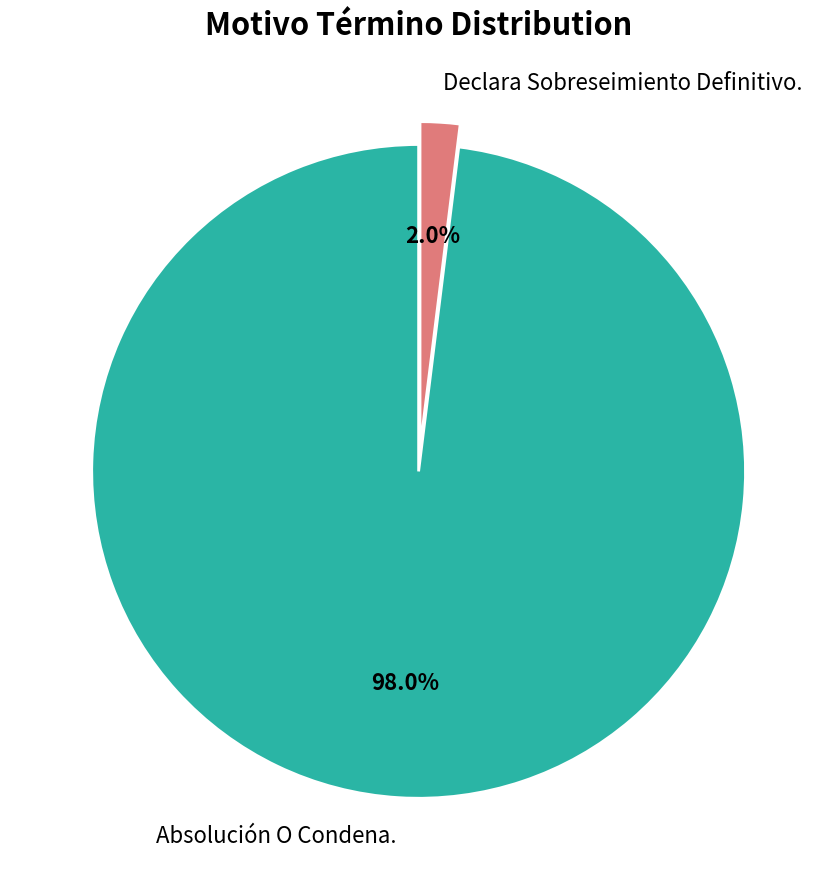

To the nearest percent, what is the difference between the Absolución O Condena. and Declara Sobreseimiento Definitivo. slice percentages?

96%